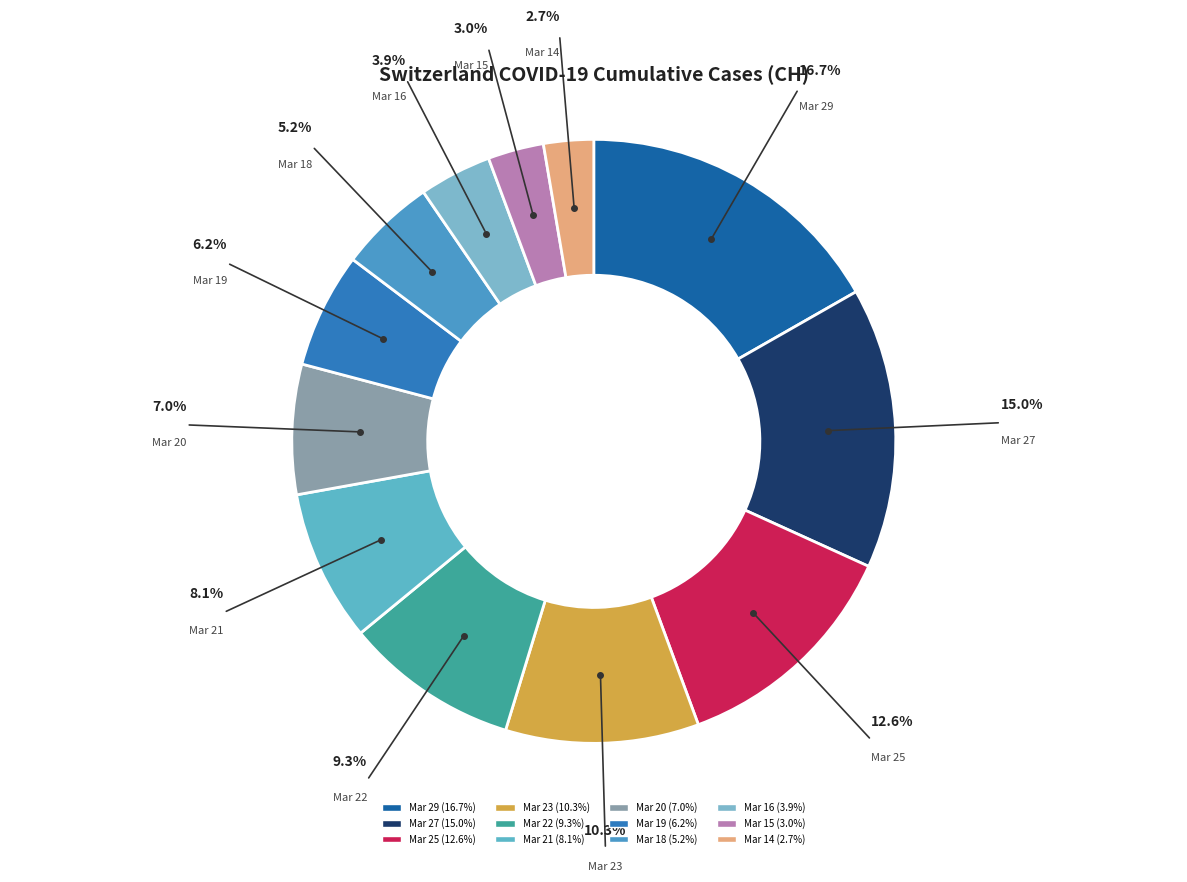

How many slices are in this pie chart?

12